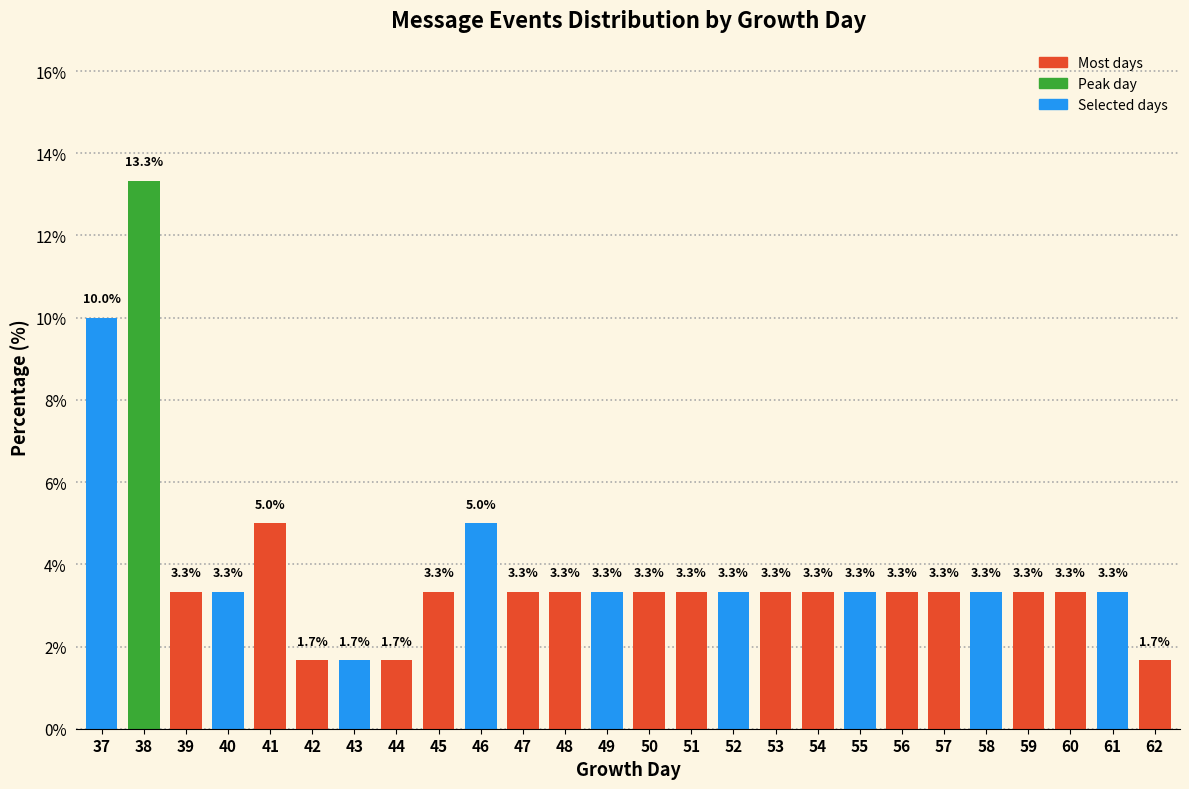

Reading left to right, extract all data points from this chart.

10.0	13.3	3.3	3.3	5.0	1.7	1.7	1.7	3.3	5.0	3.3	3.3	3.3	3.3	3.3	3.3	3.3	3.3	3.3	3.3	3.3	3.3	3.3	3.3	3.3	1.7